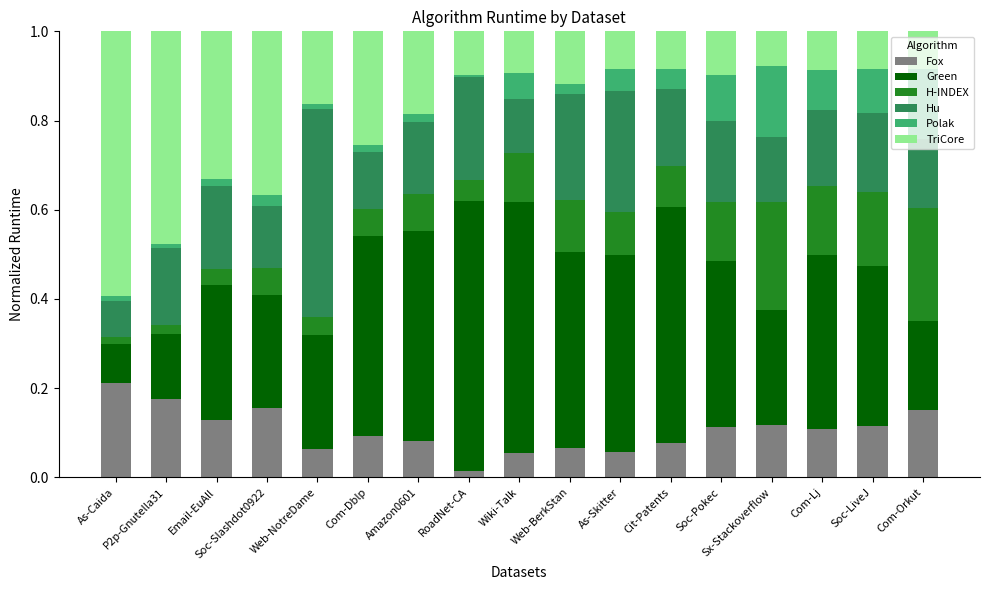

What is the total value across all series at Wiki-Talk?

1.0